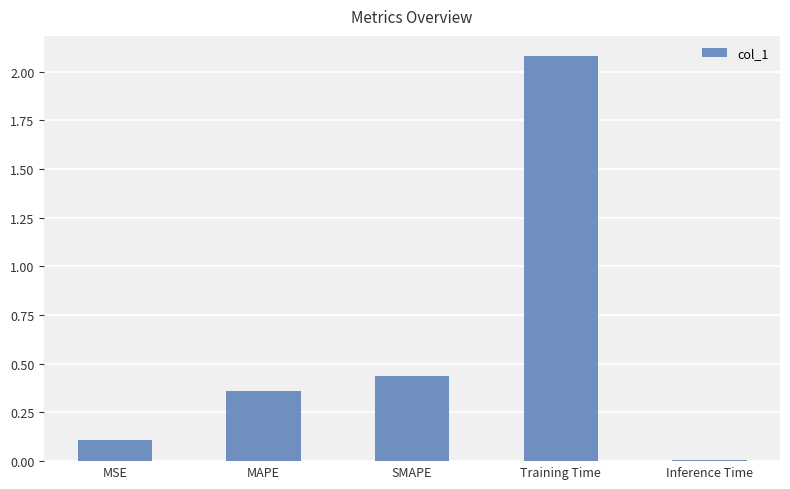

Are the bars grouped side by side (vs. stacked)?

No